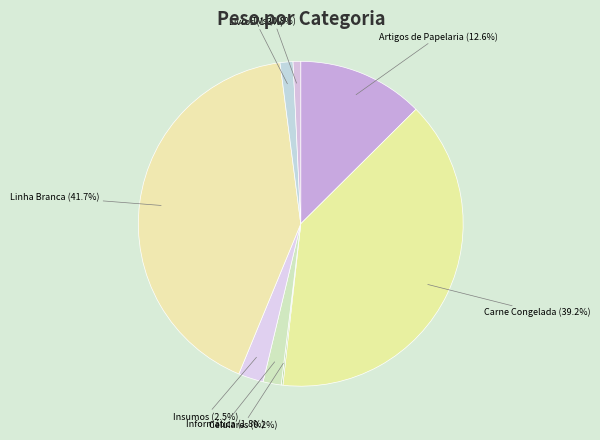

Which category has the biggest portion of the pie?

Linha Branca